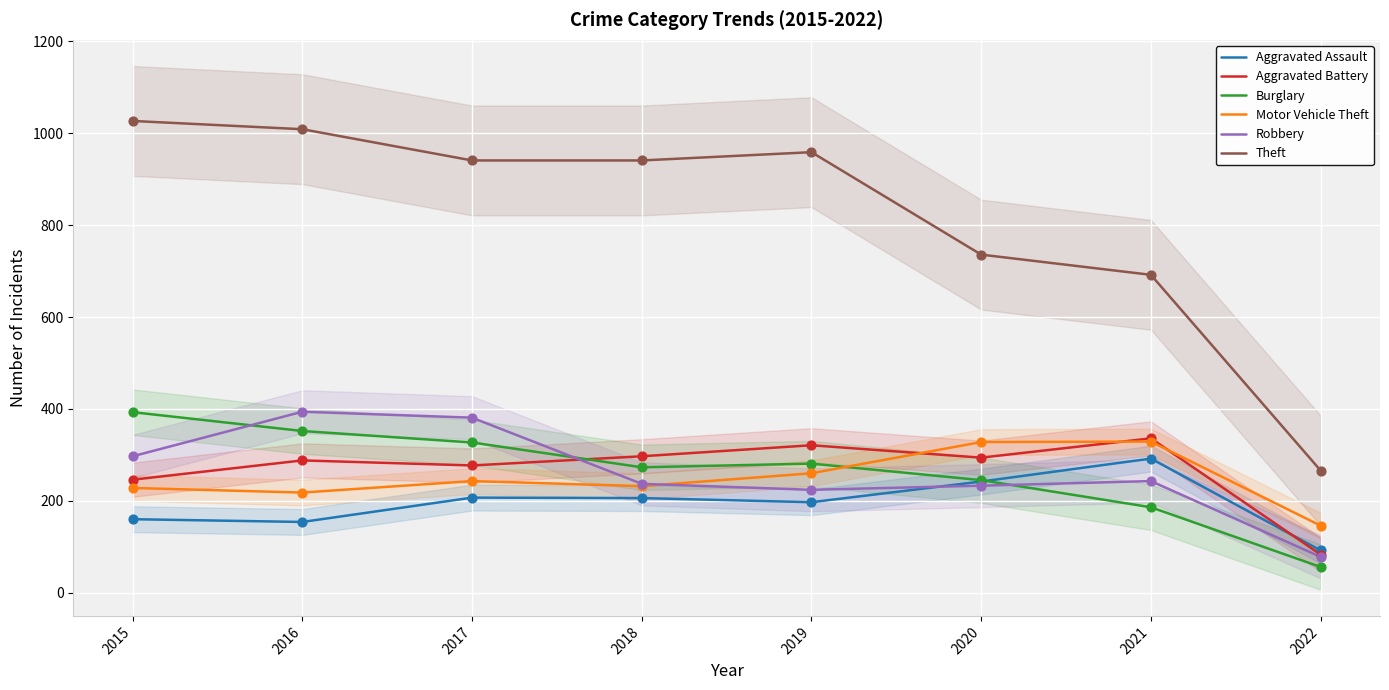

Is the value of Motor Vehicle Theft at 2022 greater than the value of Aggravated Battery at 2019?

No